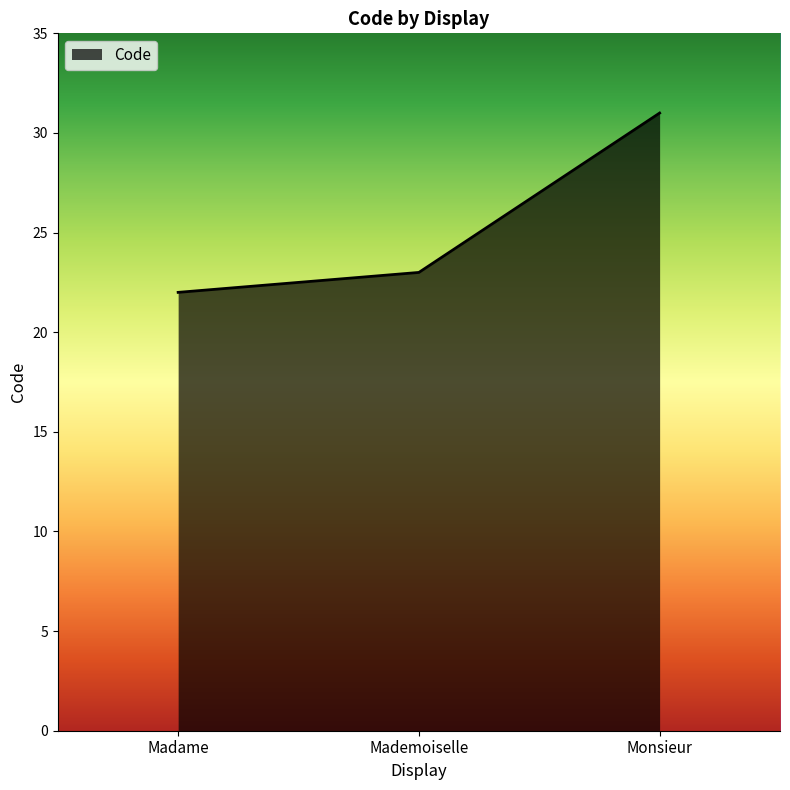

What is the sum of all values?

76